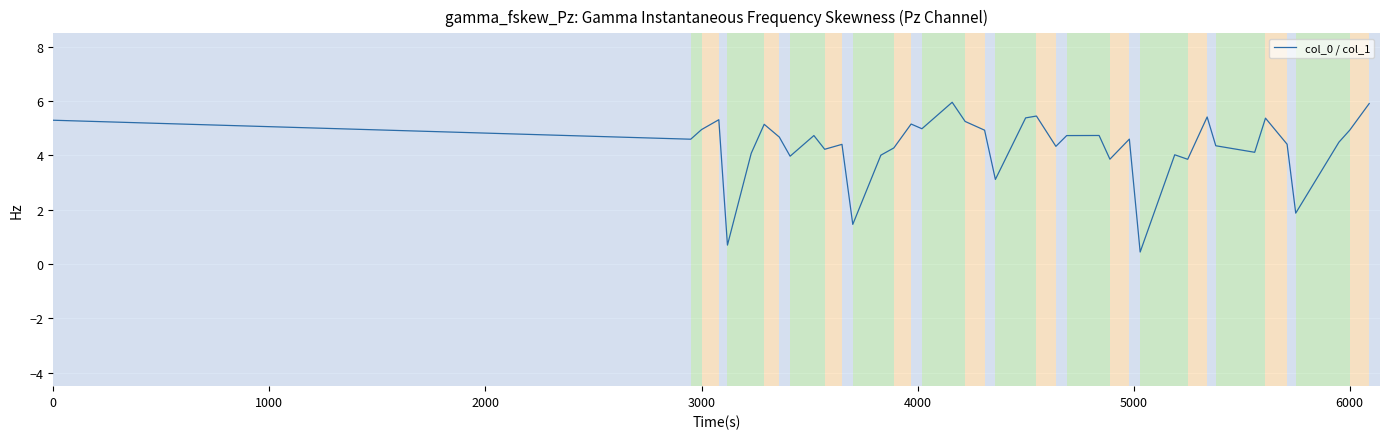

How many lines are shown in the chart?

1